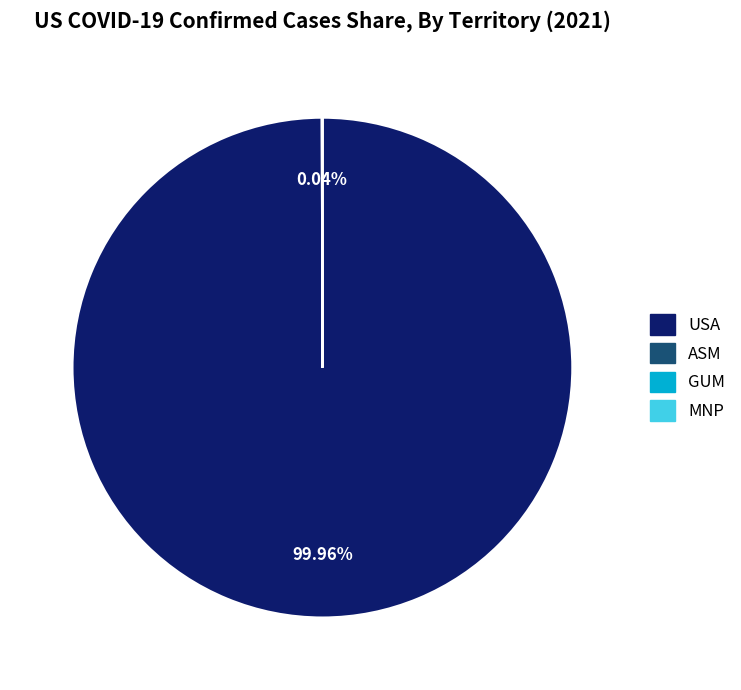

What is the majority slice?

USA